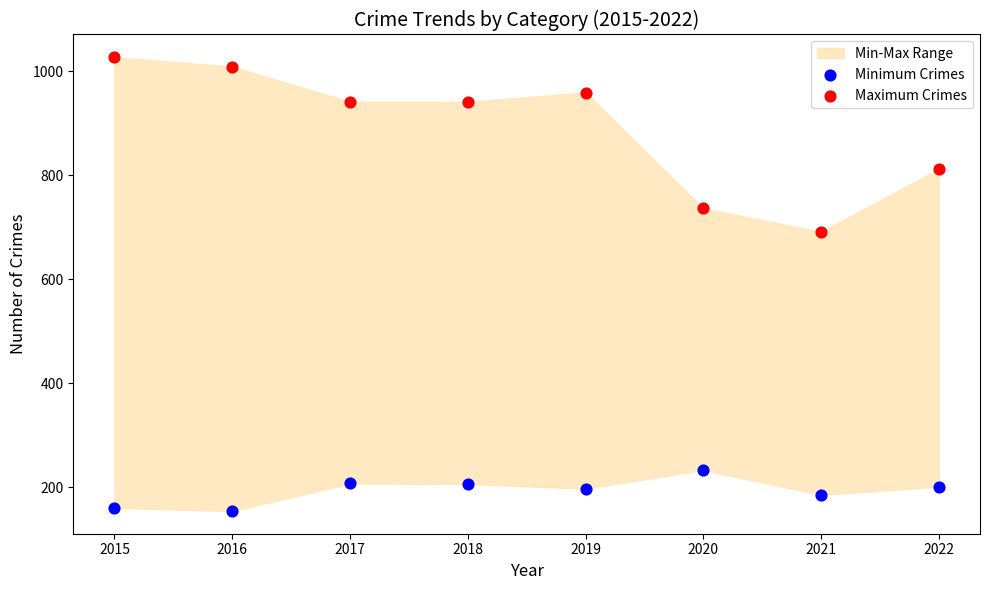

In the Maximum Crimes series, what Y value is closest to 859?

812